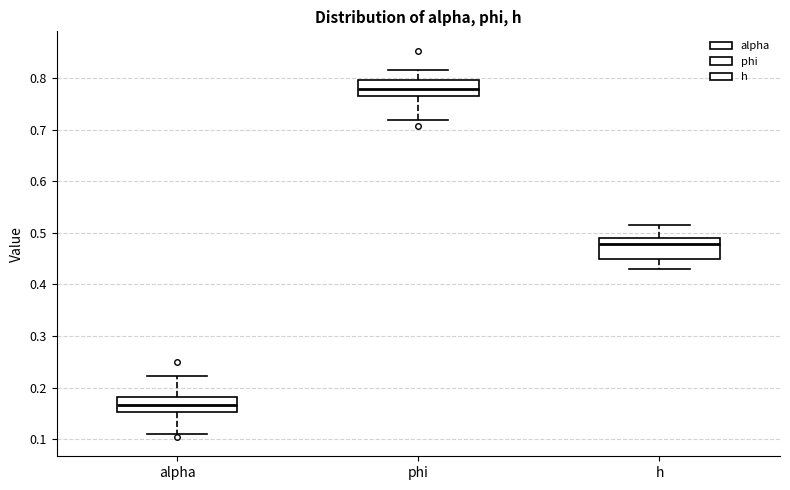

Where does the upper whisker of the box for alpha end on the y-axis? The values are not printed on the chart, so give them approximately, as read against the axis.

0.22